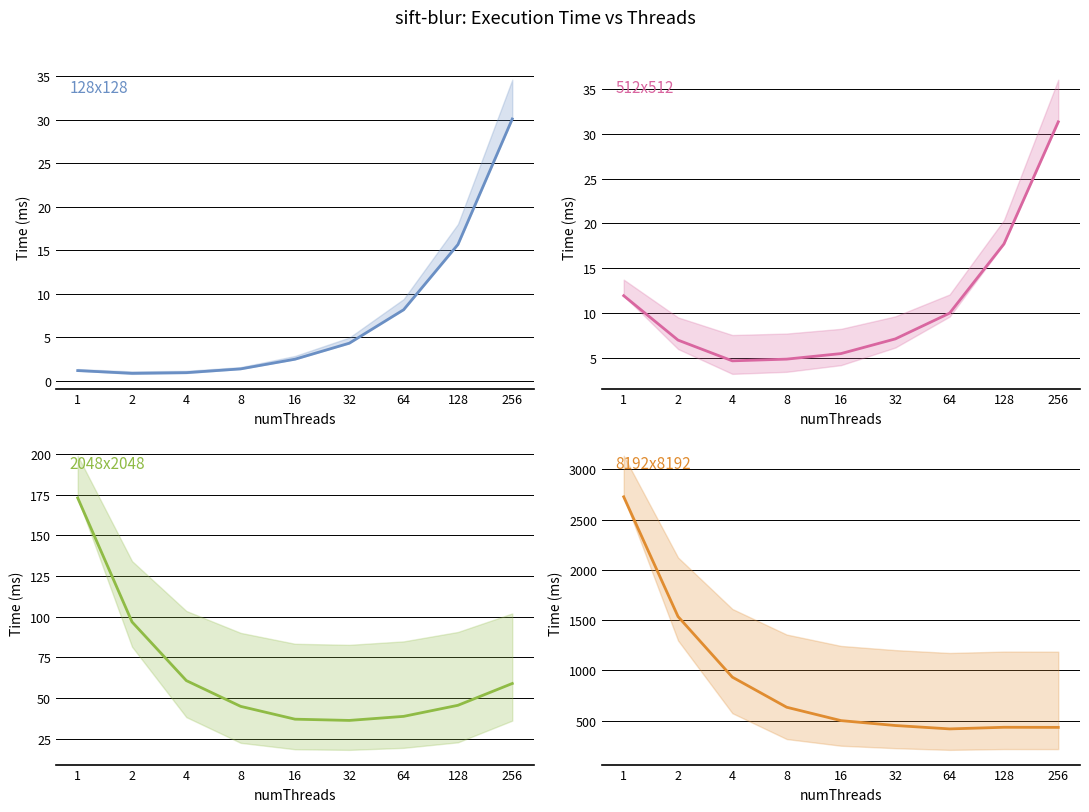

What is the difference between the 8192x8192 values at 1 and 256?

2293.5